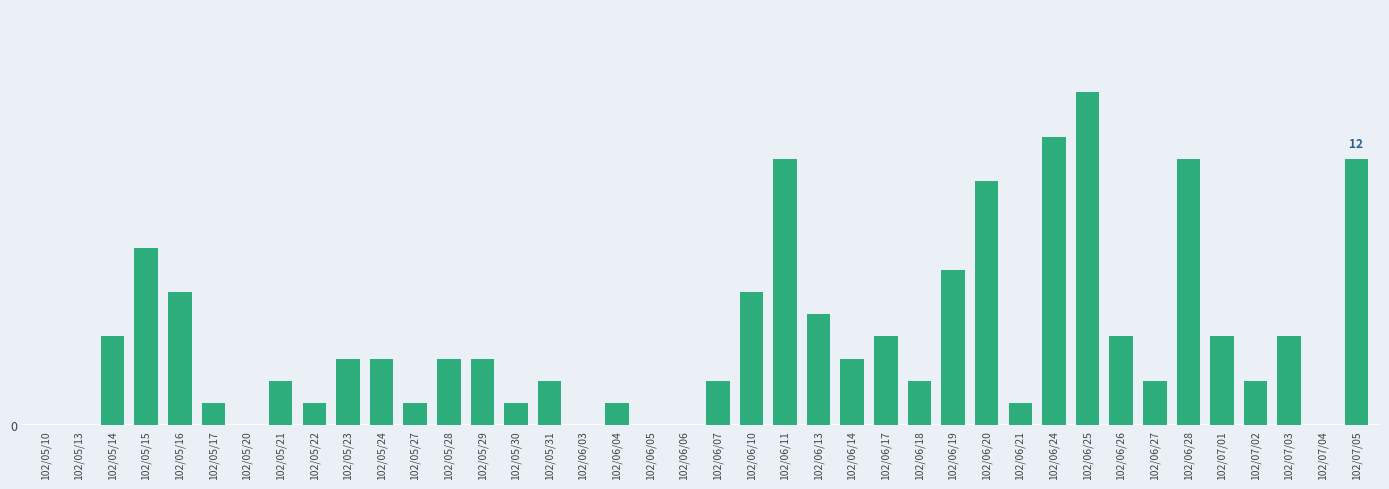

How many categories are shown in the chart?

40